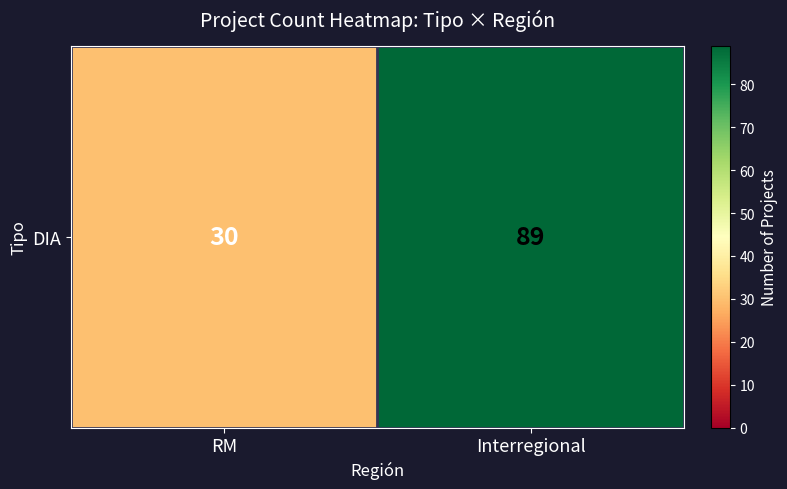

Reading left to right, transcribe all the data shown in this chart.

RM=30	Interregional=89